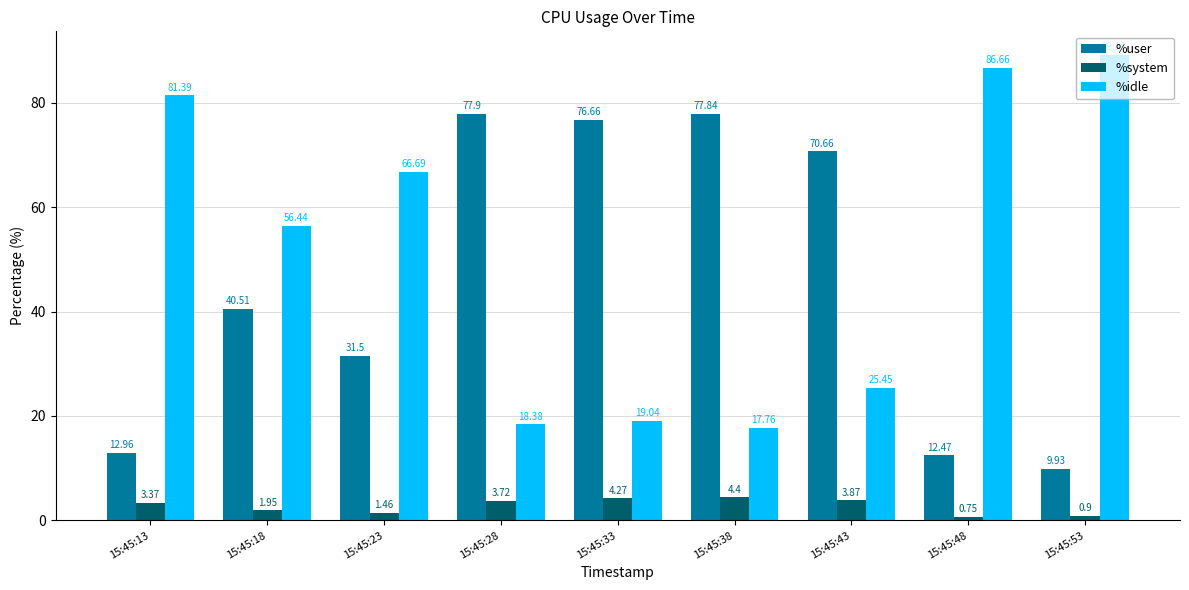

Is it true that %idle equals 144.4 at 15:45:48?

False